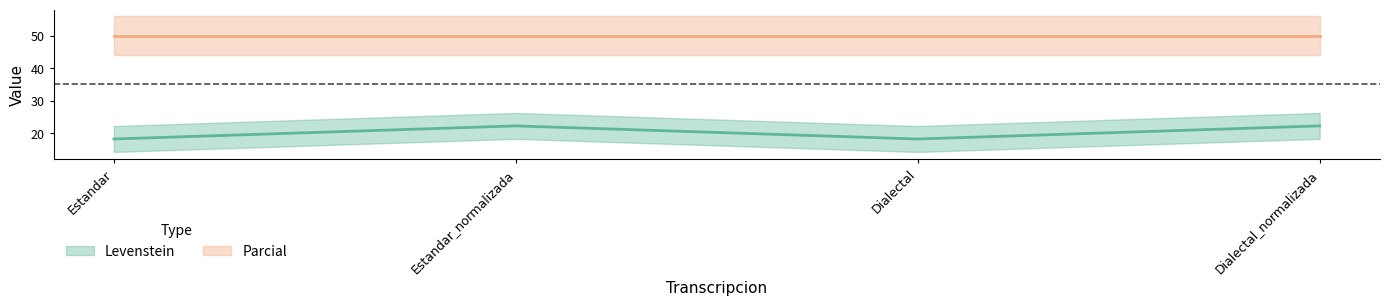

What is the sum of the values at Dialectal and Dialectal_normalizada?

40.4